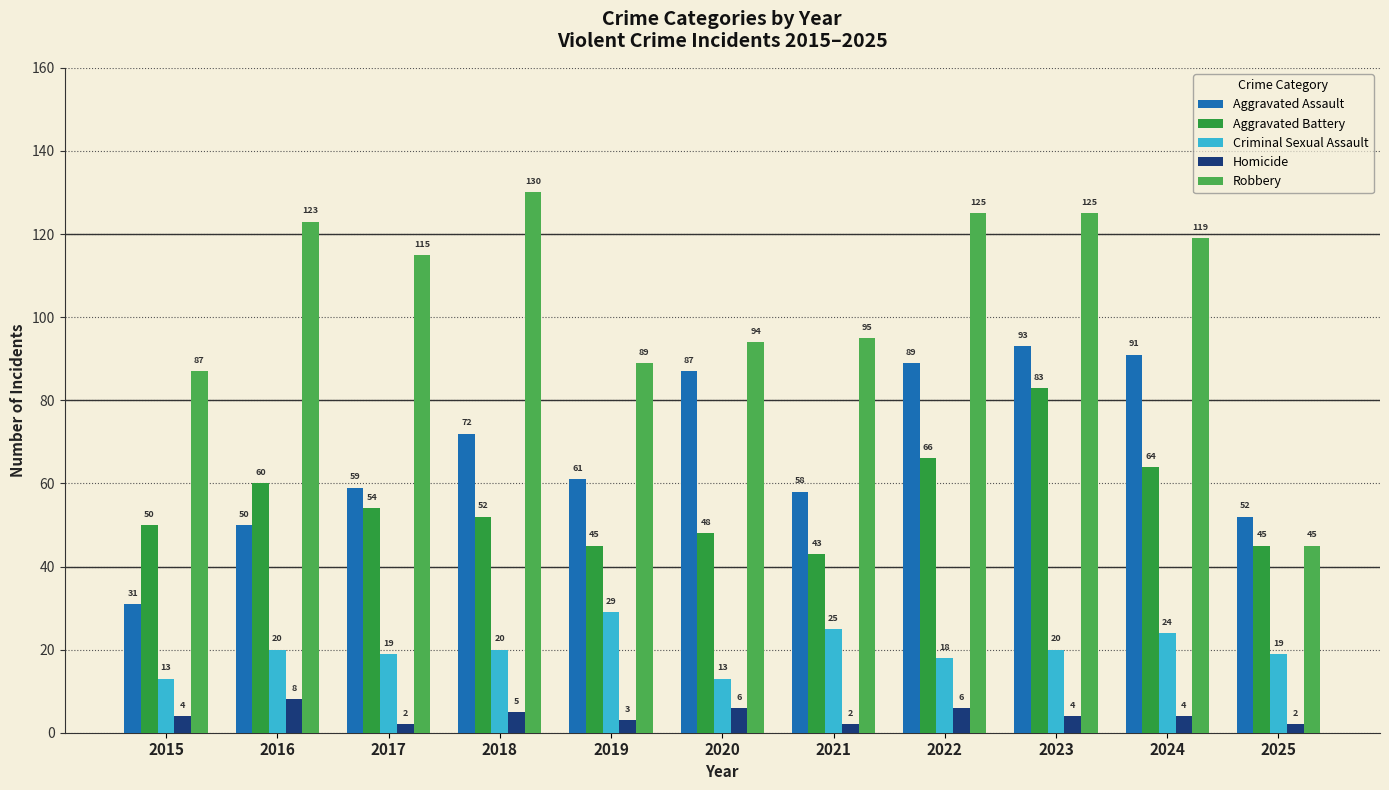

Read the Aggravated Battery value at 2025.

45